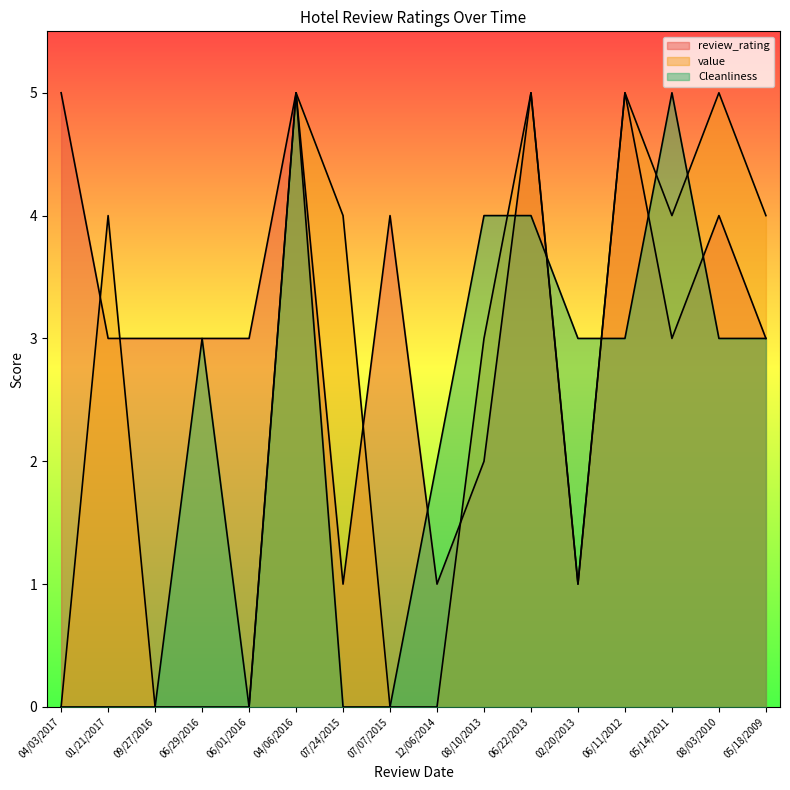

The value of Cleanliness at 06/22/2013 is 4. True or false?

True